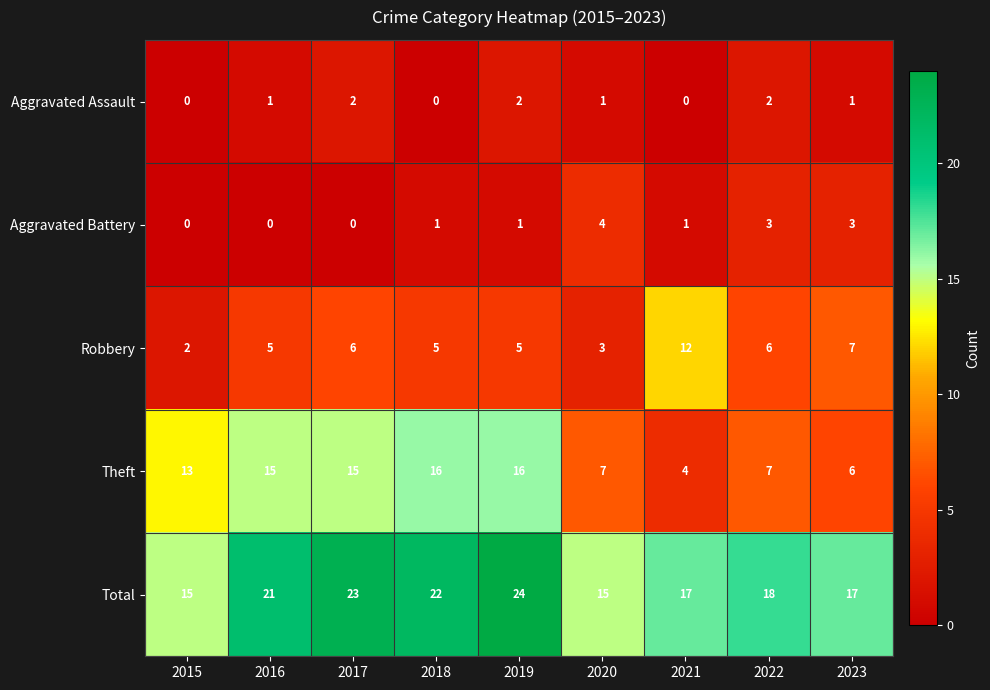

What is the spread (max minus min) of values at 2017?

23